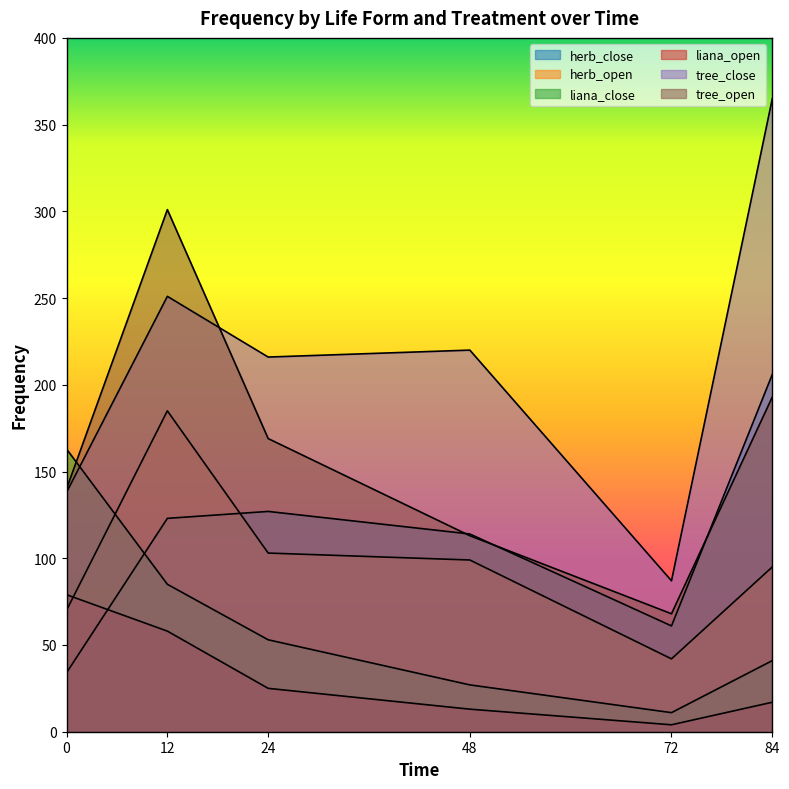

How many lines are shown in the chart?

6